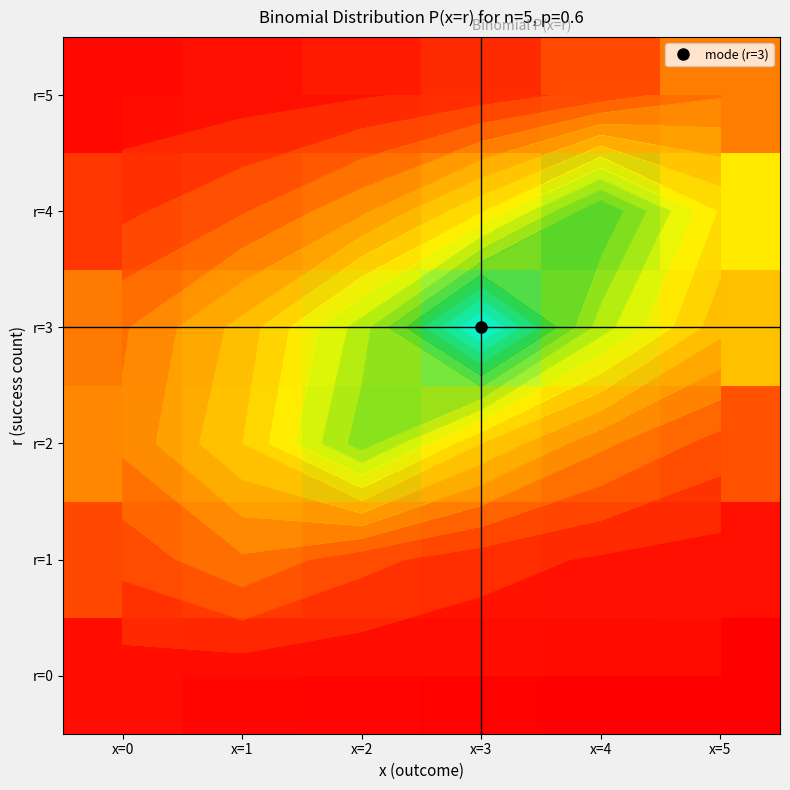

Is the value of r=4 at x=3 greater than the value of r=0 at x=2?

Yes